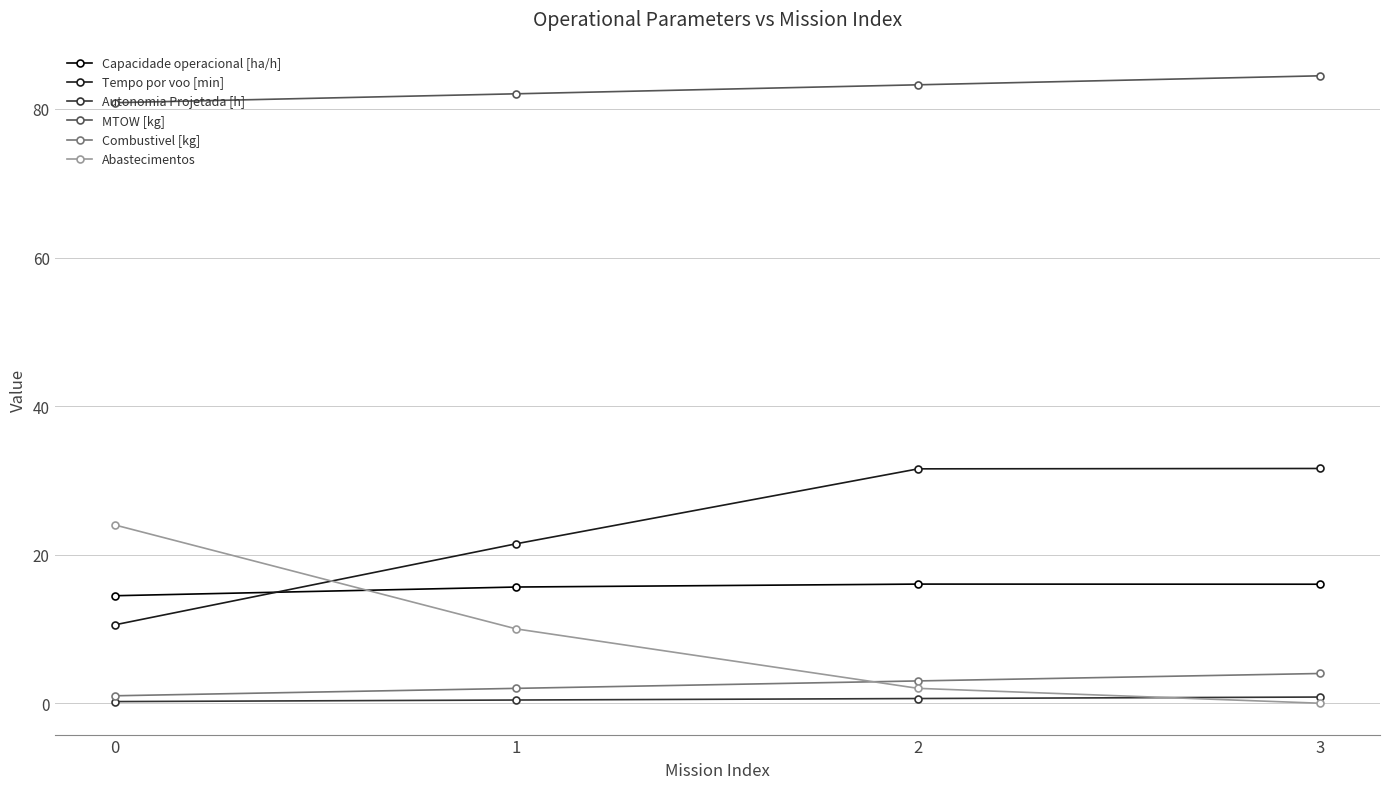

True or false: Combustivel [kg] and Tempo por voo [min] cross at least once.

False